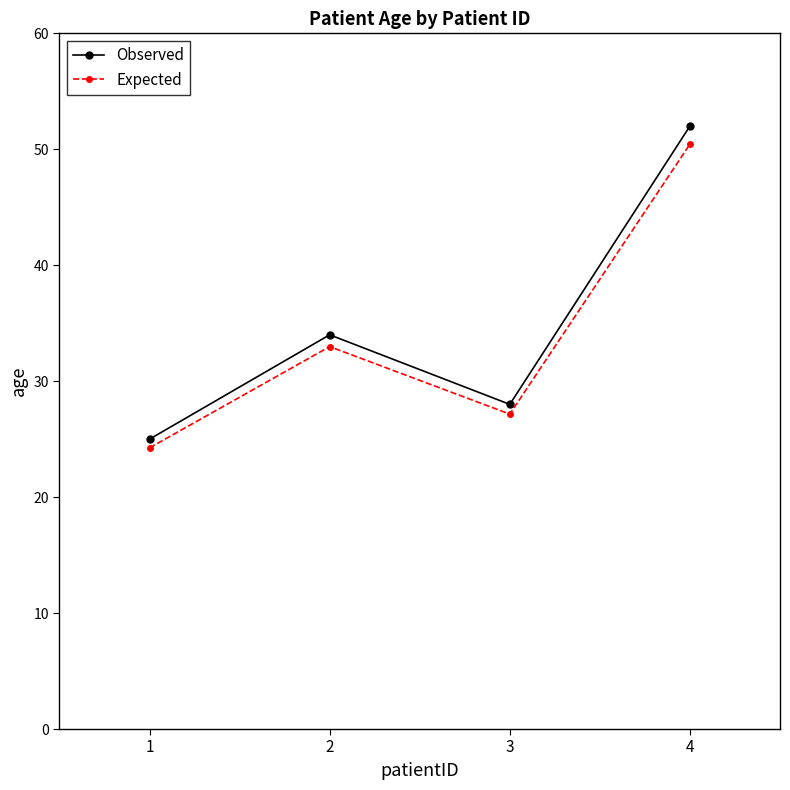

Is the value of Observed at 2 greater than the value of Expected at 3?

Yes